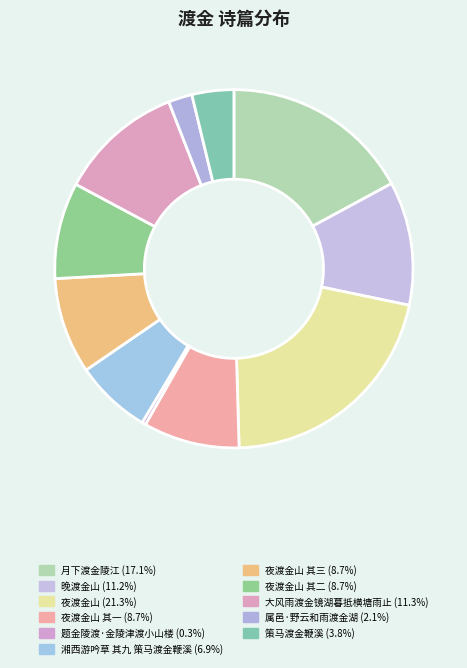

How many segments does this pie chart have?

11